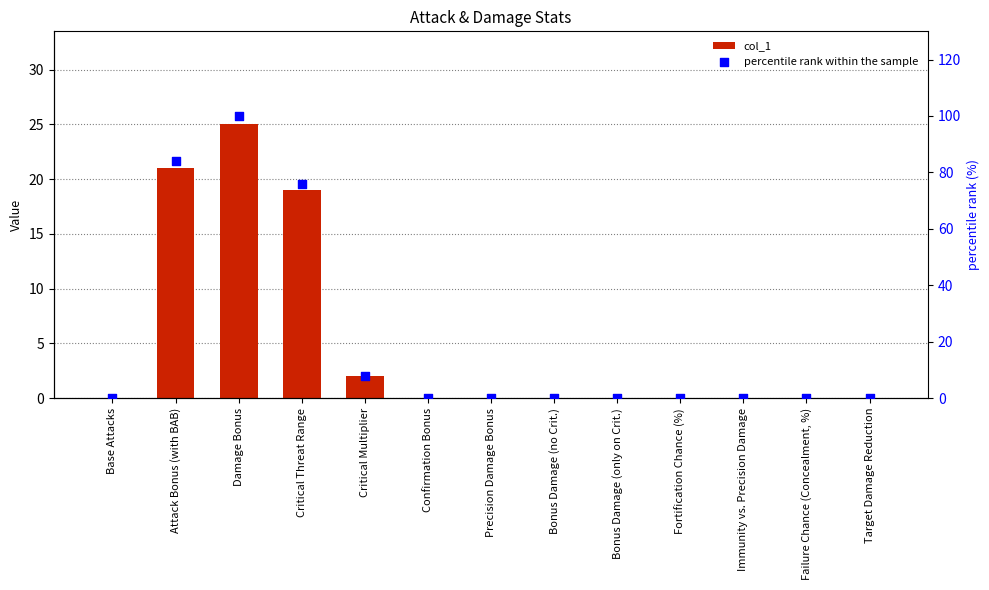

Which series has the largest Y range (max minus min)?

percentile rank within the sample